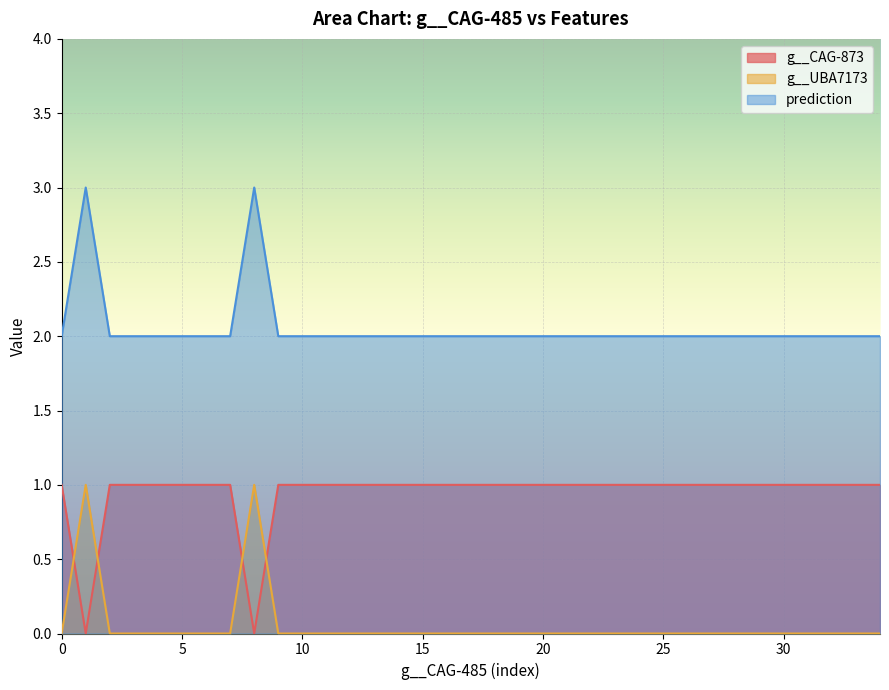

Rank the series by their average value, from lowest to highest.

g__UBA7173, g__CAG-873, prediction